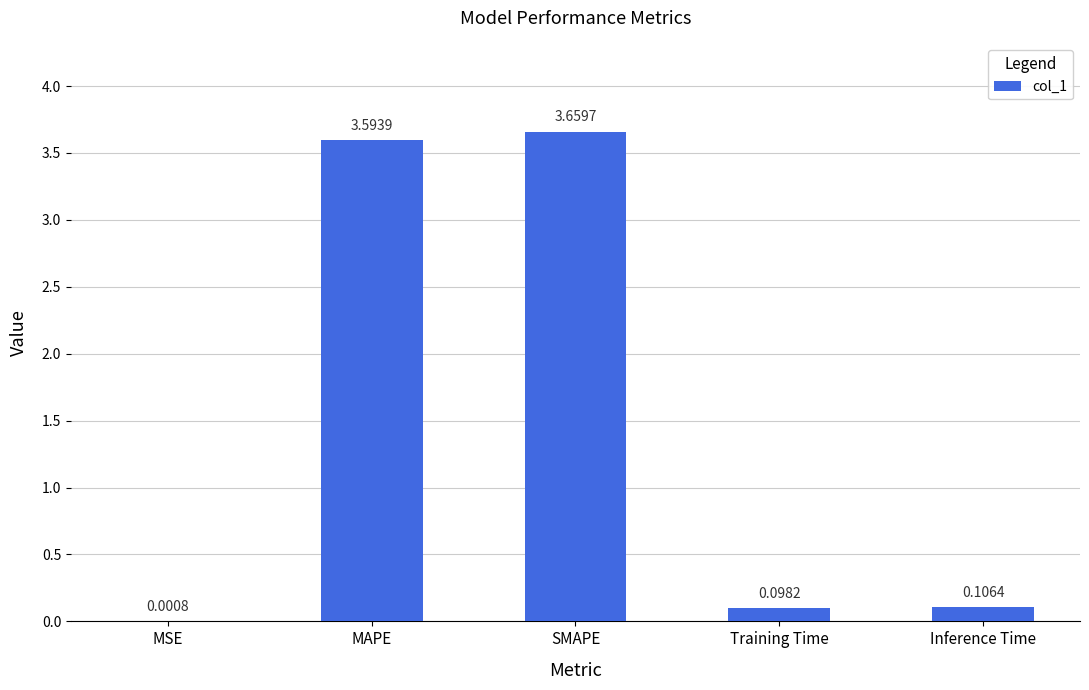

What is the change in value from SMAPE to Inference Time?

-3.6